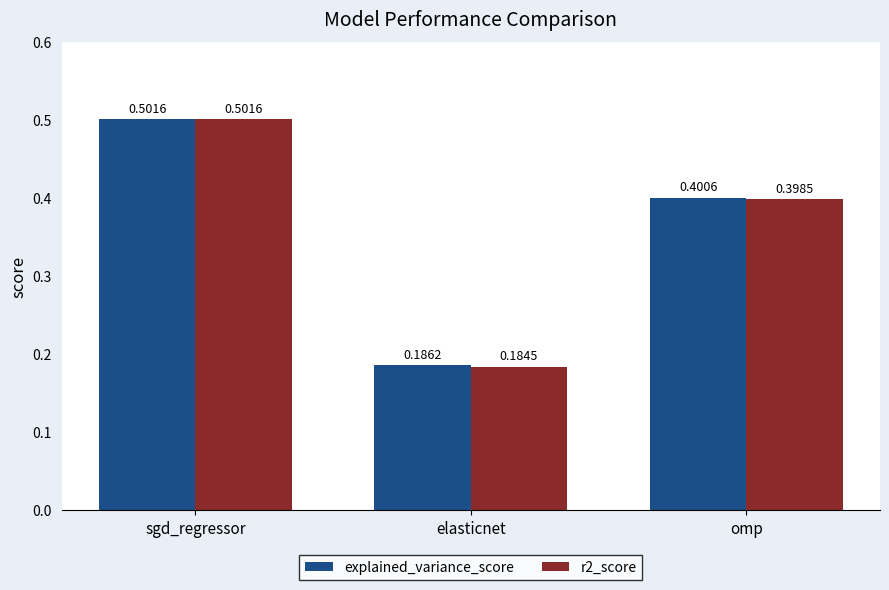

At which category is the sum across all series the highest?

sgd_regressor